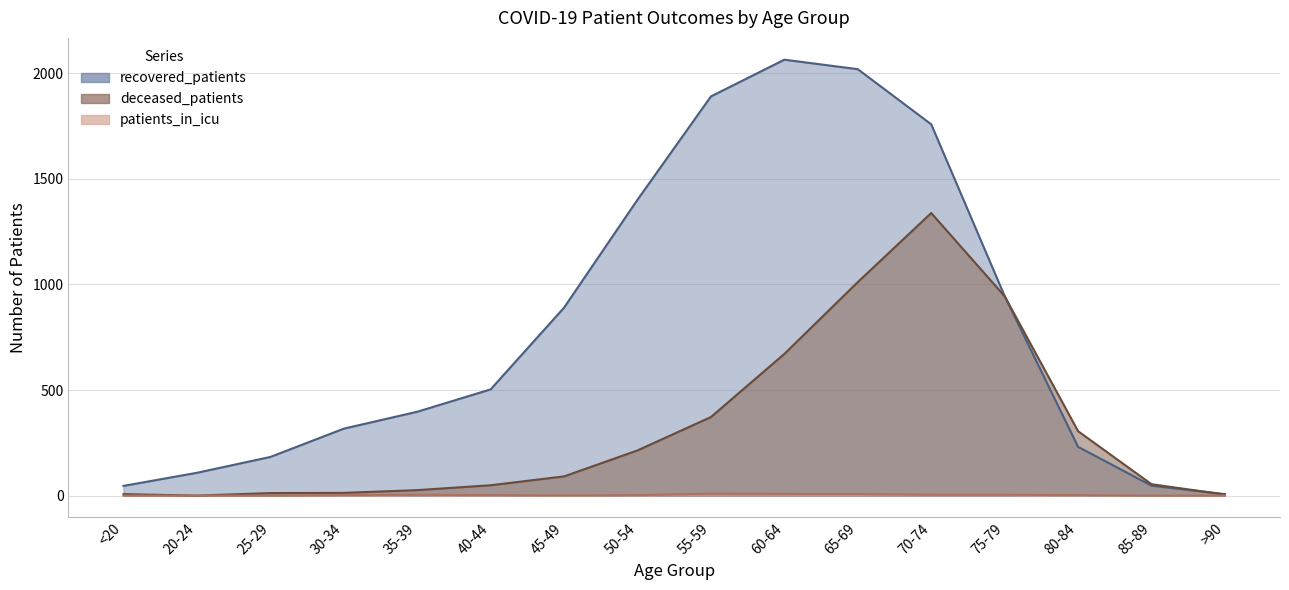

What position from the right is 45-49?

10